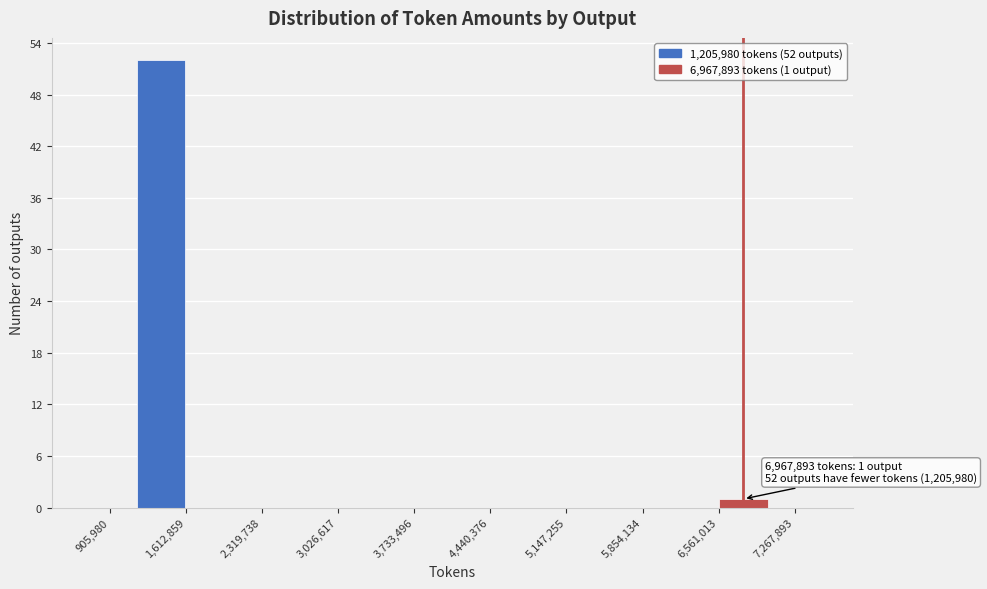

Which range on the x-axis has the tallest bar?

1200000 to 1600000